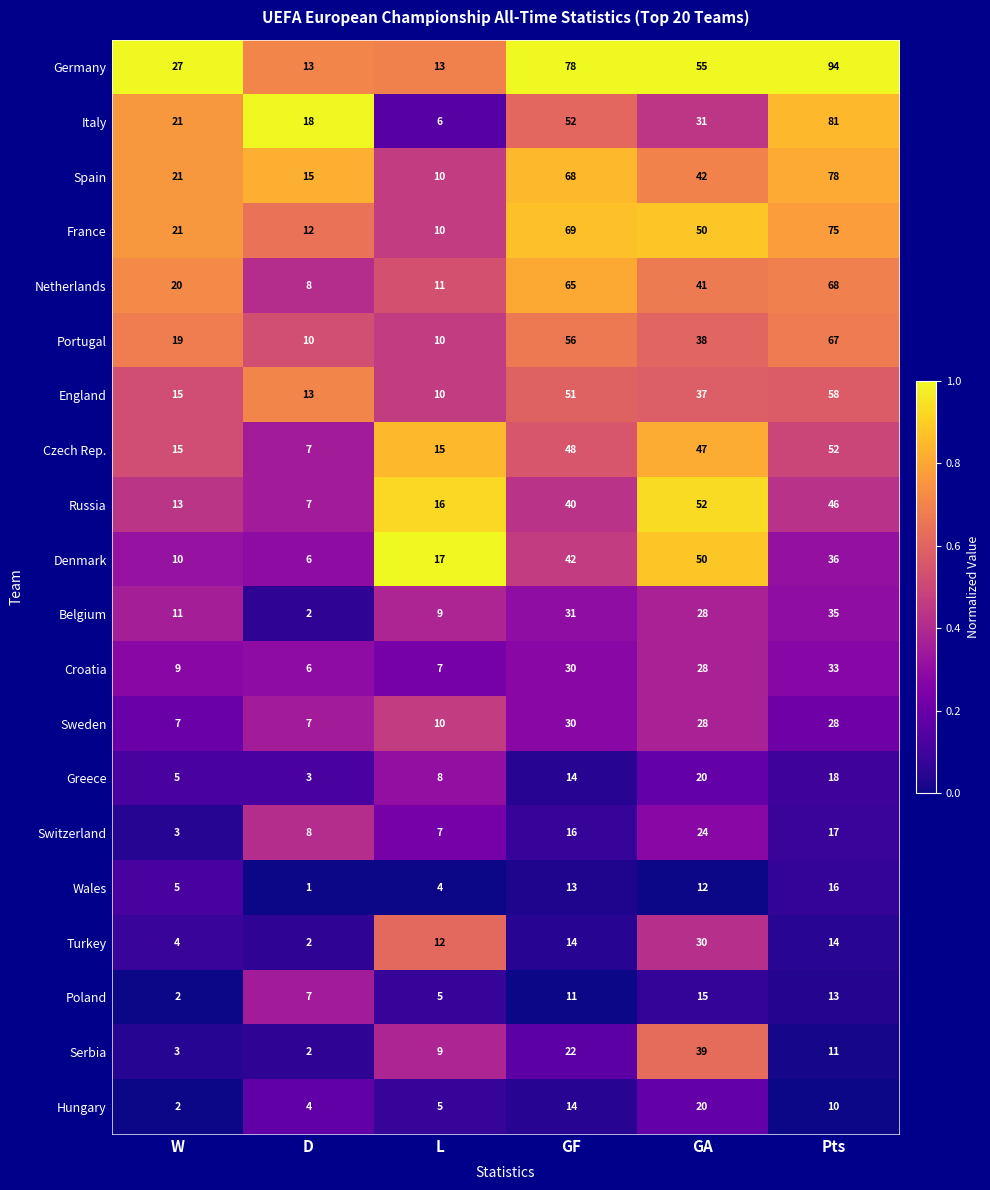

Which series has the largest total across all categories?

Germany